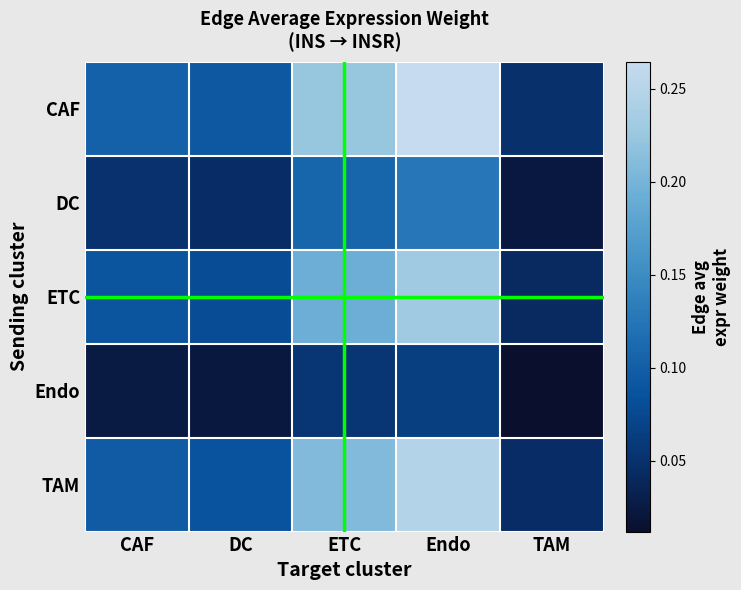

Which has a higher value, Endo or CAF?

Endo